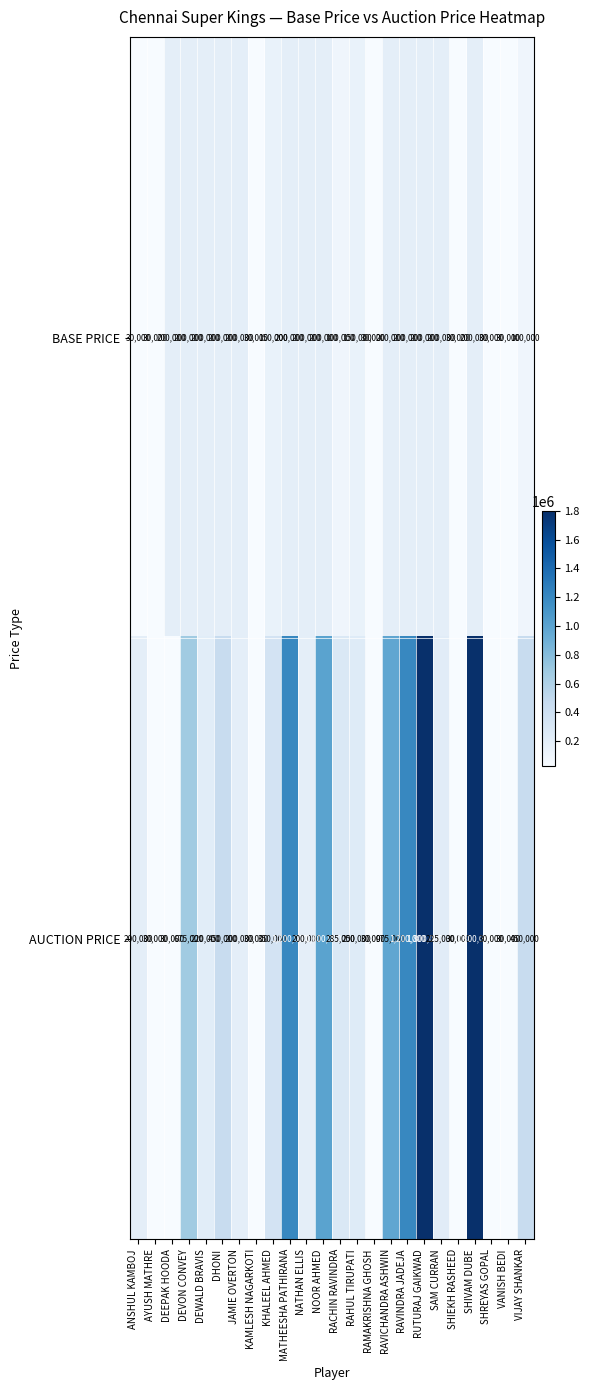

What is the difference between the highest and lowest values at RAVICHANDRA ASHWIN?

775000